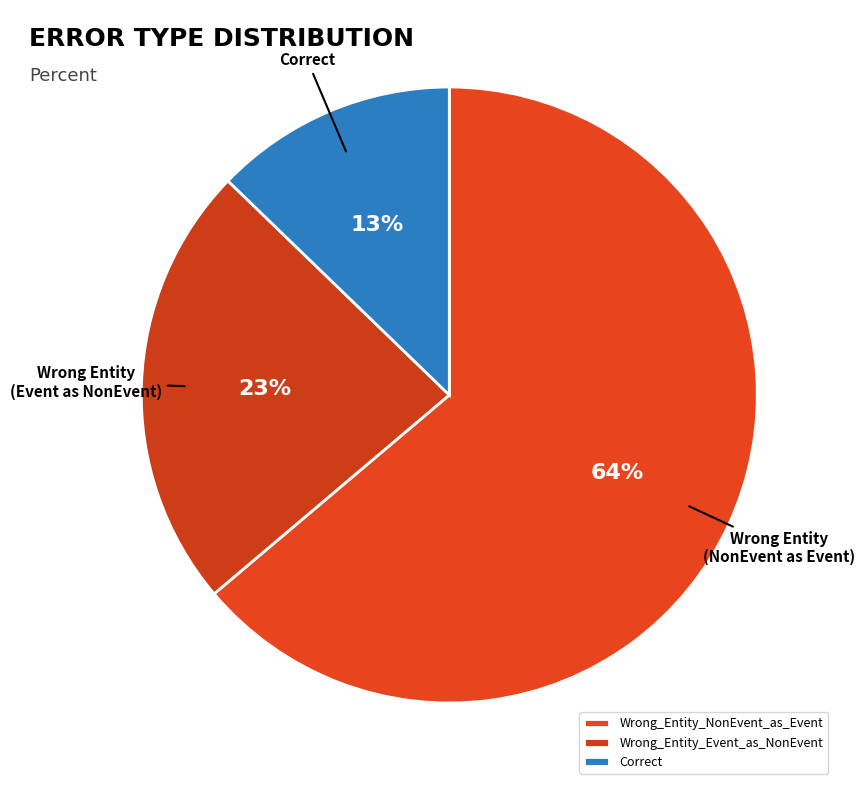

Rank the categories by value from lowest to highest.

Correct, Wrong_Entity_Event_as_NonEvent, Wrong_Entity_NonEvent_as_Event